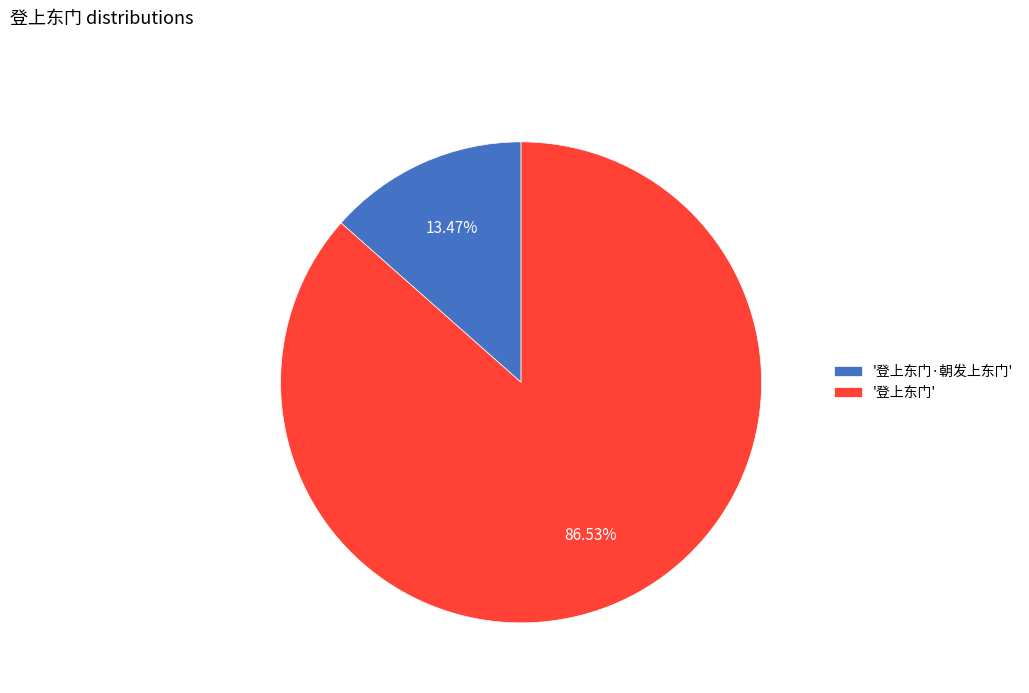

Combined, do '登上东门' and '登上东门·朝发上东门' account for over 50%?

Yes